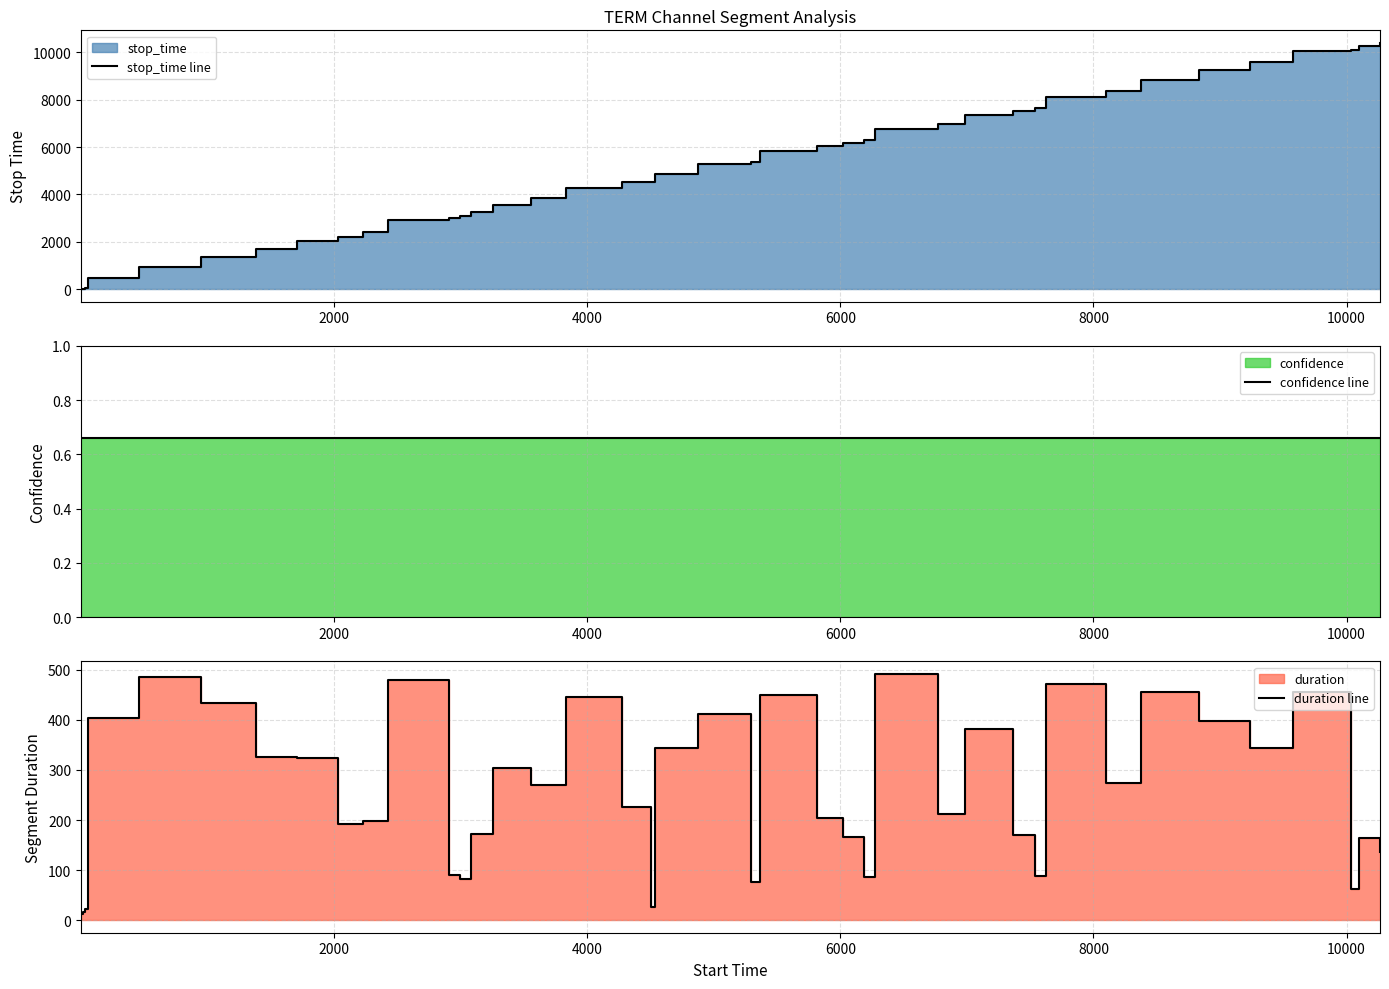

How many lines are shown in the chart?

3